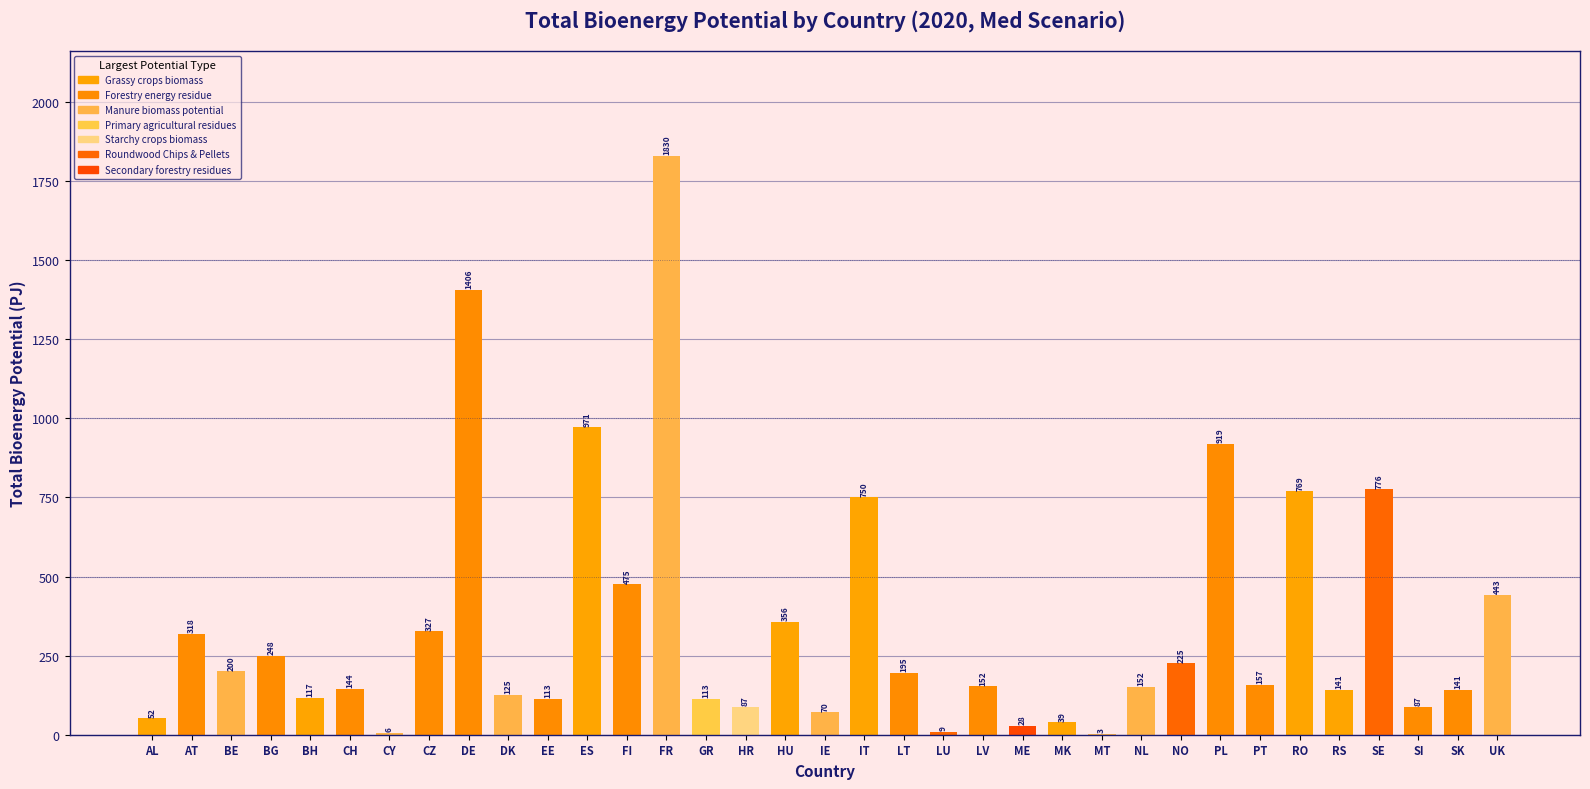

The chart shows a value of 191.8 at DK. True or false?

False